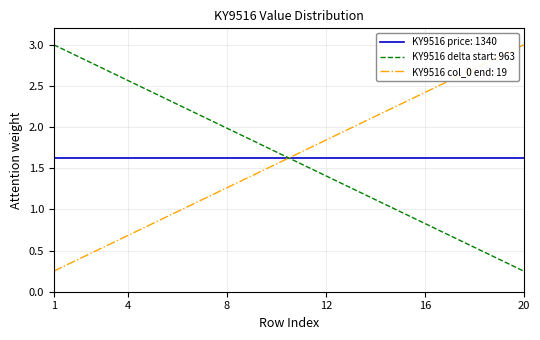

Which series ends up on top after the final intersection of KY9516 col_0 end: 19 and KY9516 delta start: 963?

KY9516 col_0 end: 19